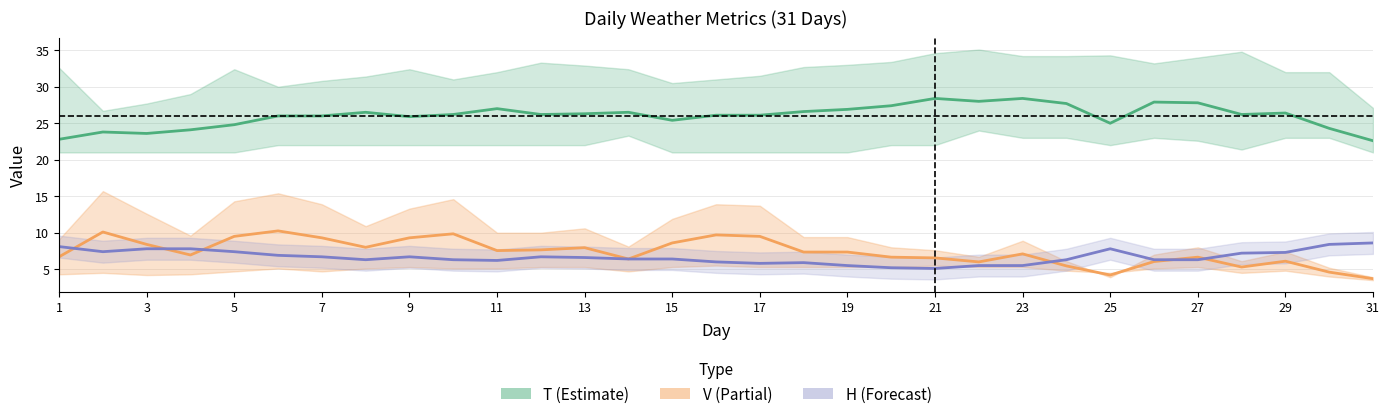

True or false: H (scaled ÷10) and V (mid) intersect in this chart.

True